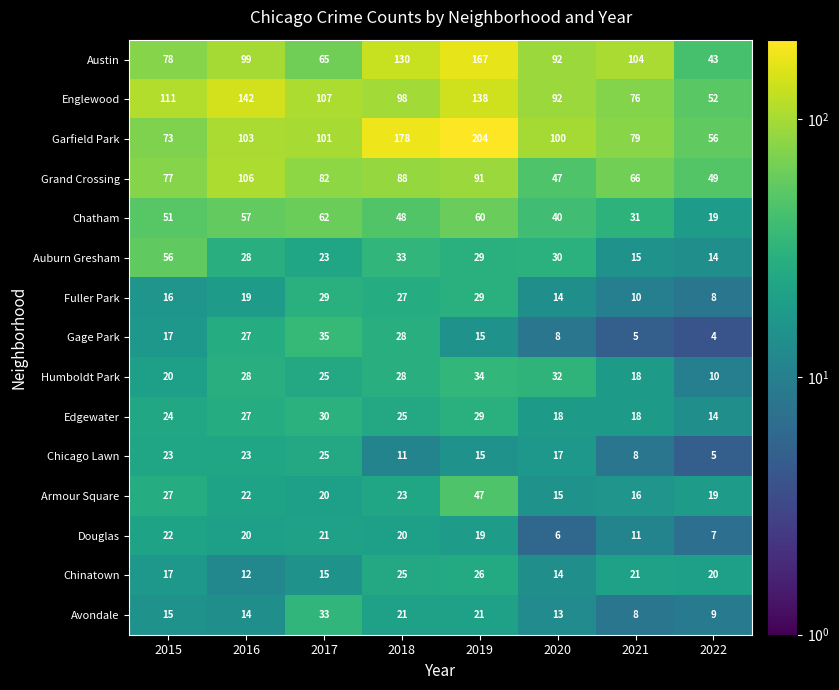

What is the average value of the Austin series?

97